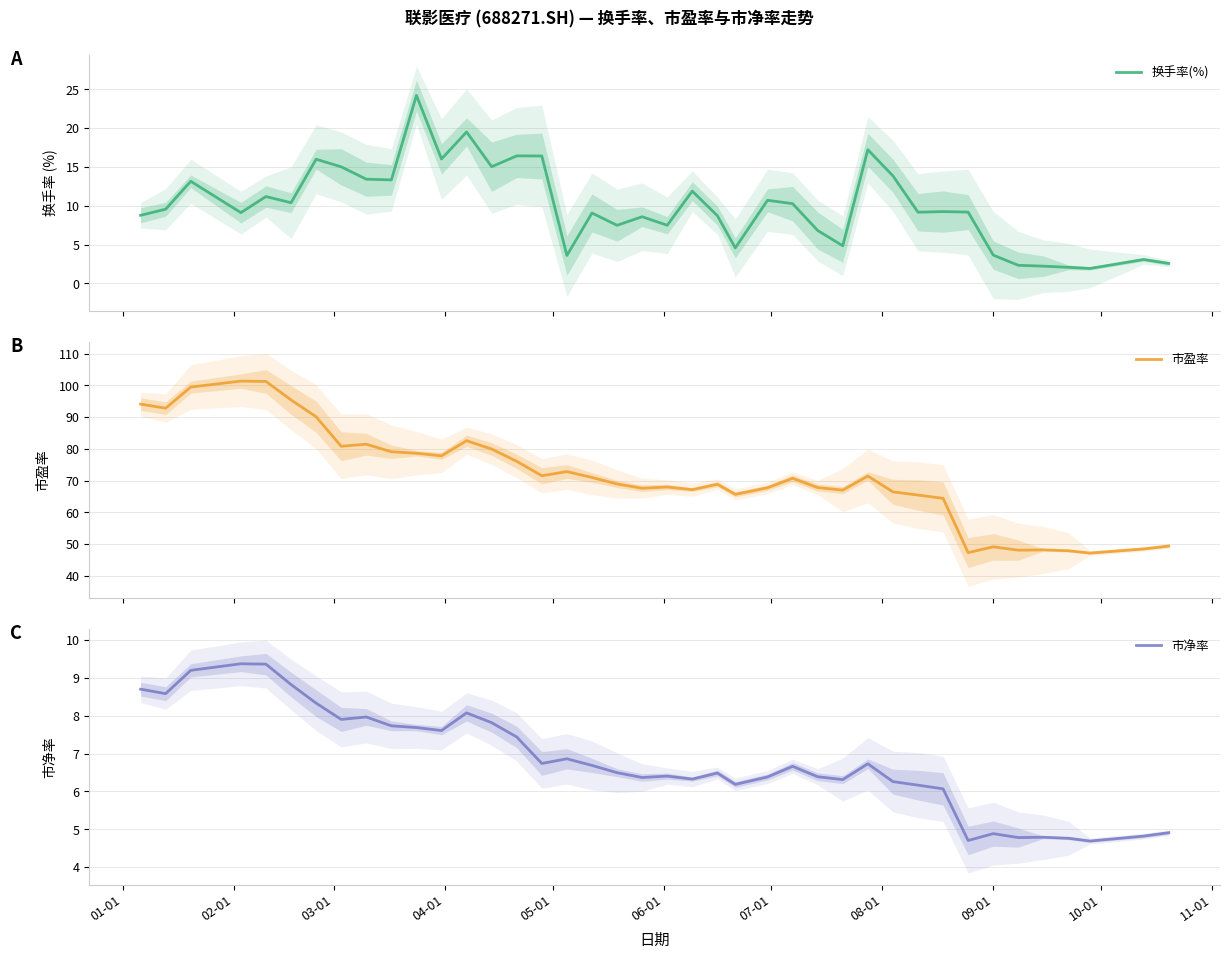

What is the highest value of the 换手率(%) series?

24.2